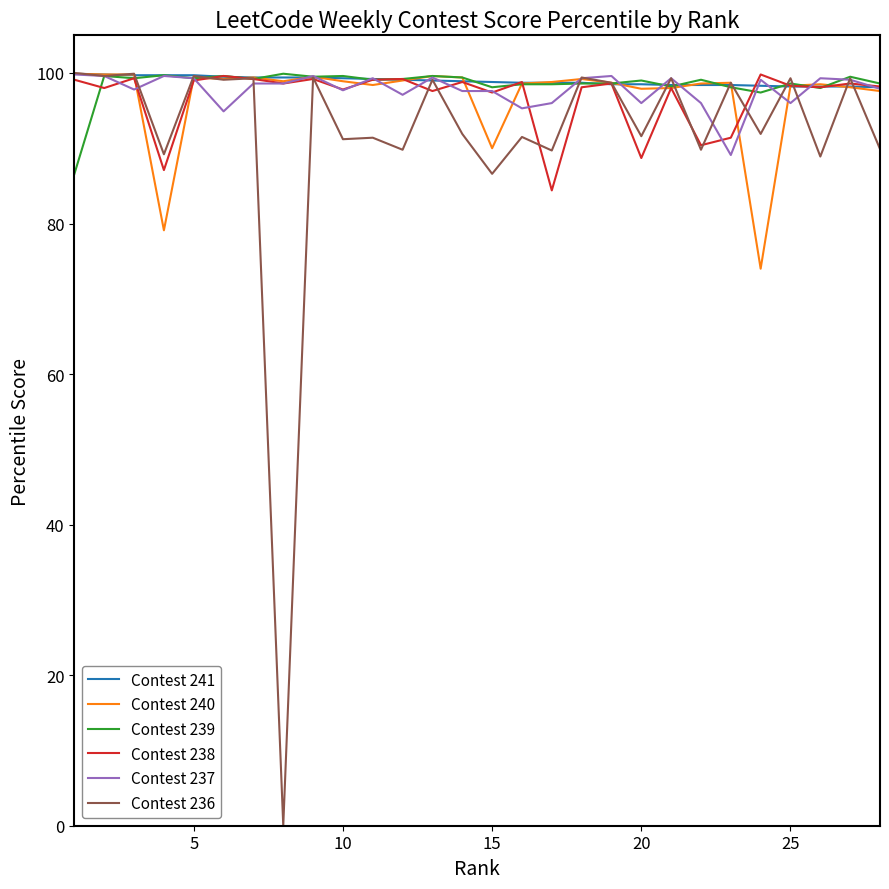

Which series has the widest spread of values?

Contest 236